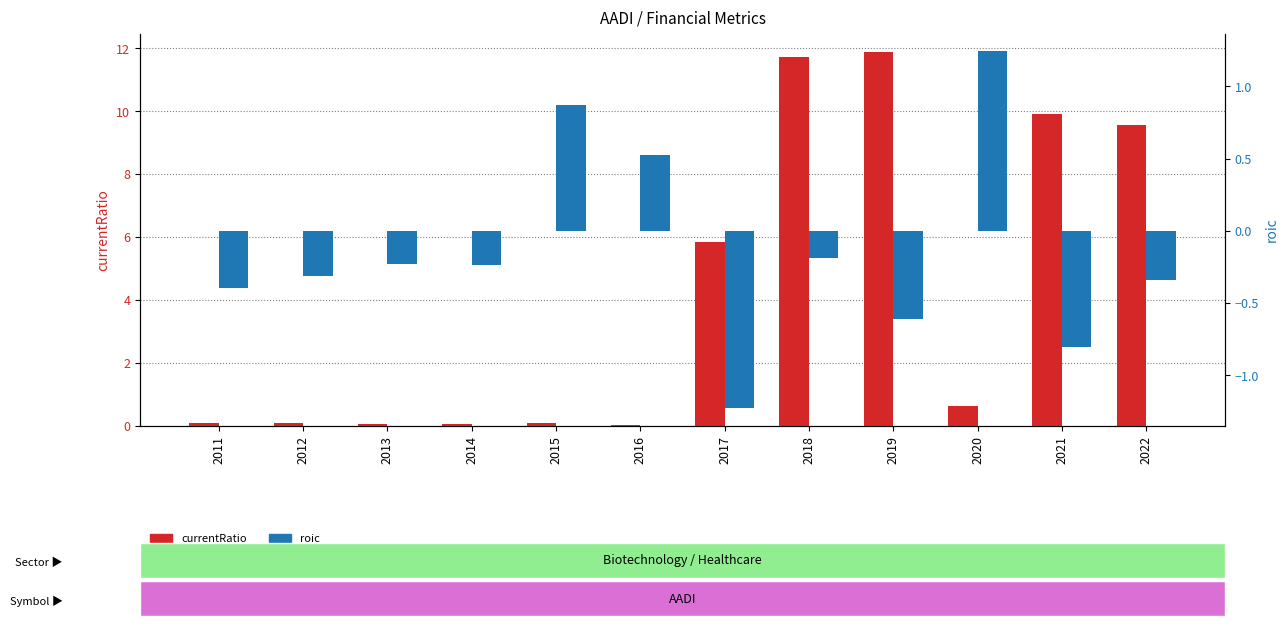

What is the maximum value for currentRatio?

11.9